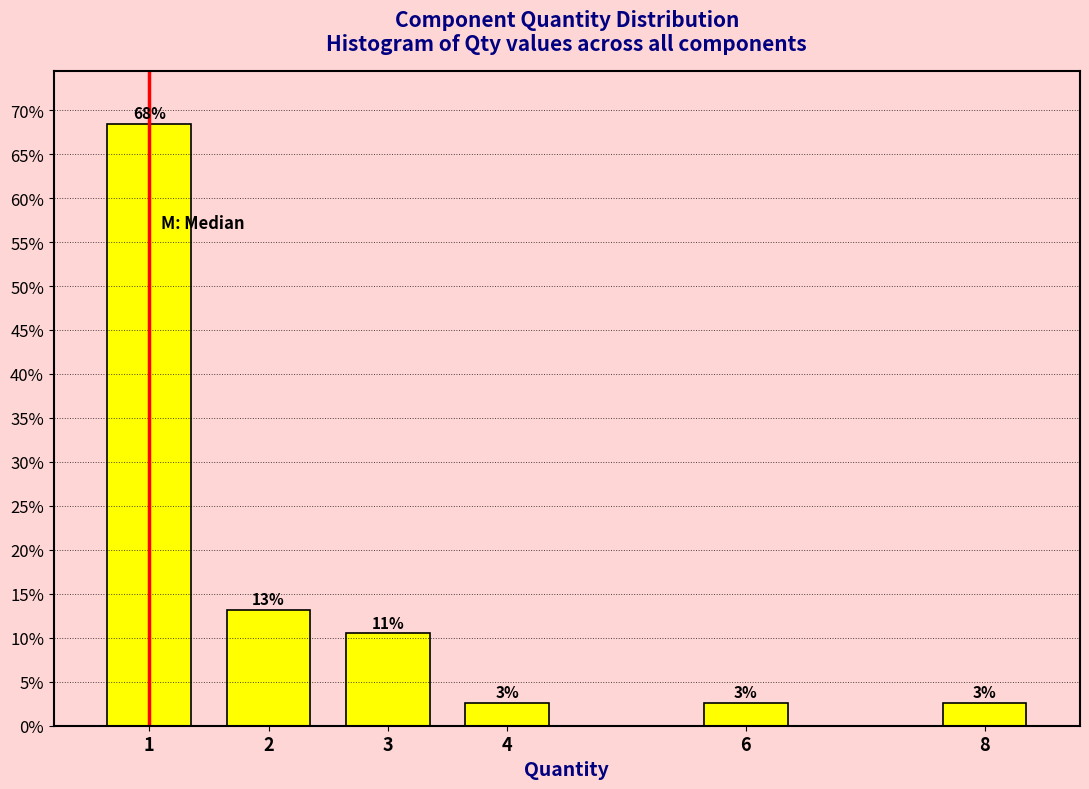

Are the bars horizontal?

No